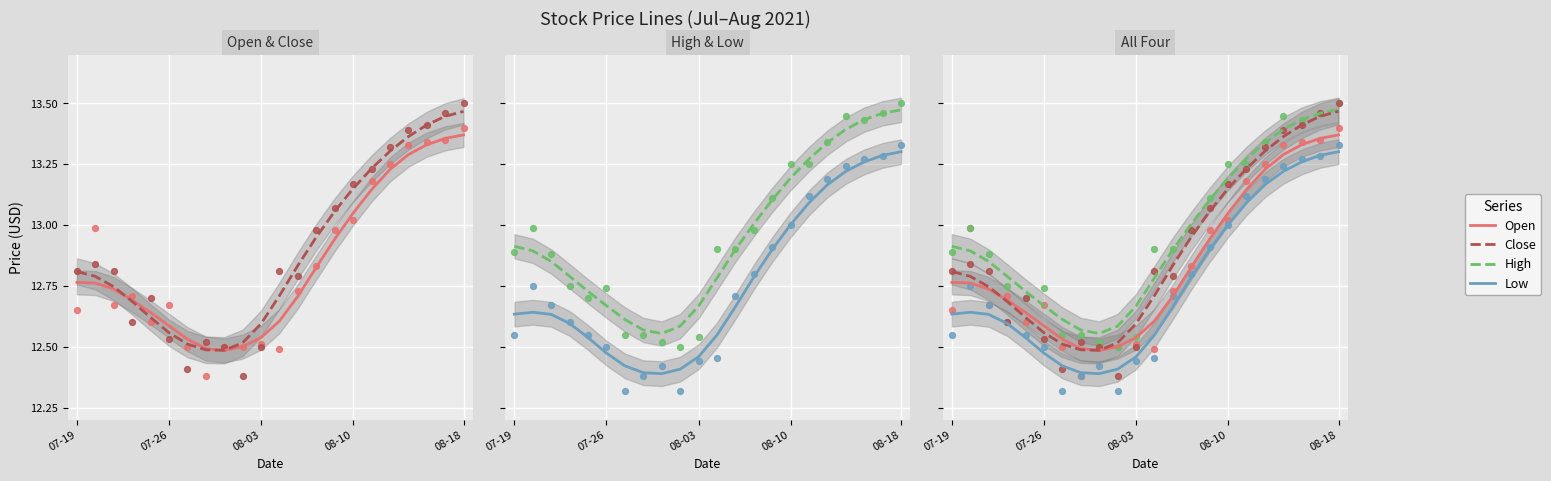

Which series has the largest total across all categories?

High